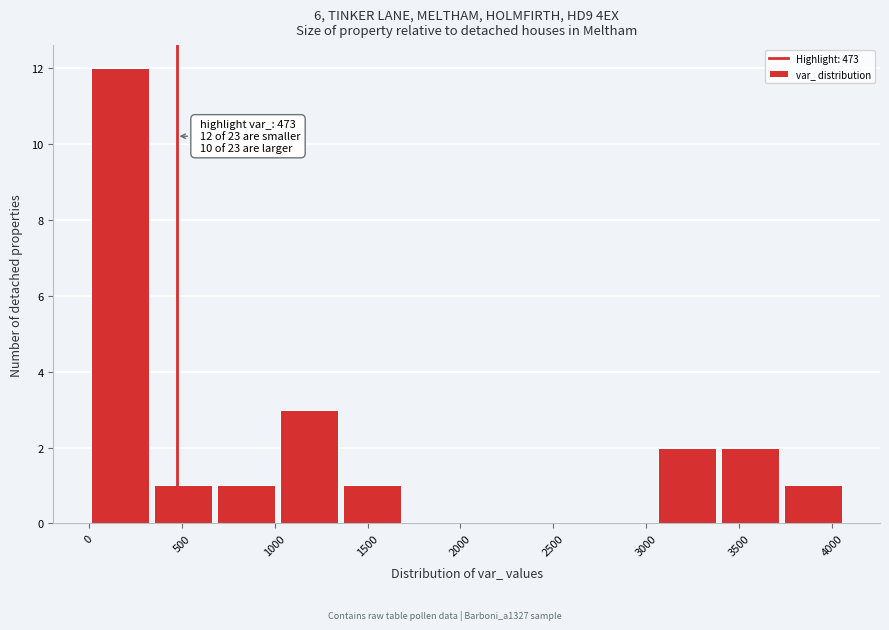

Over which range of the x-axis is the bar tallest?

0 to 350